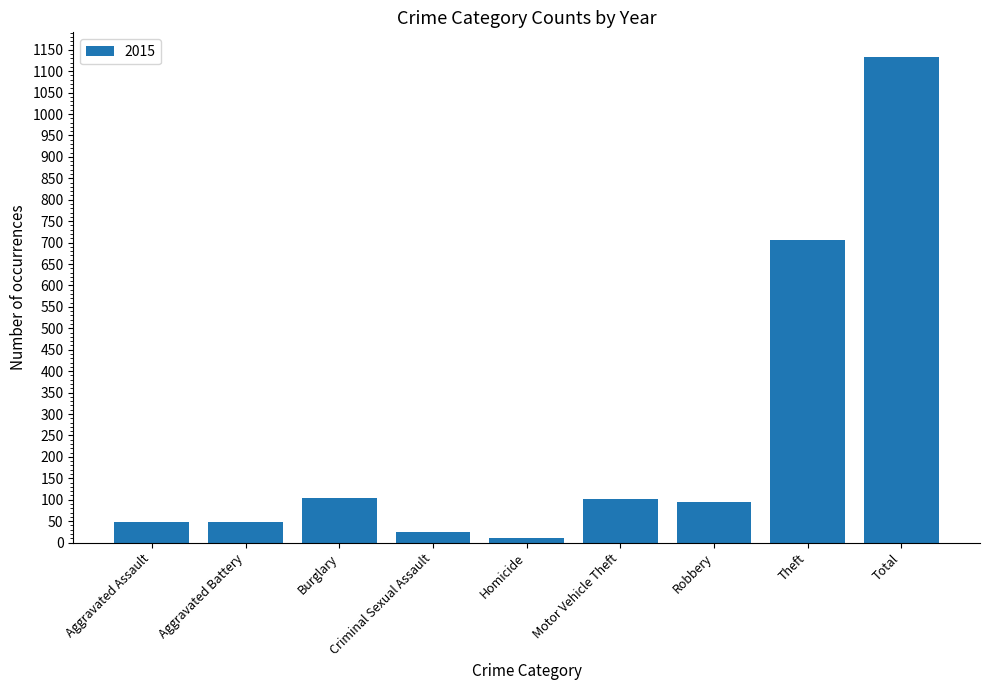

What is the label of the 1st bar from the left?

Aggravated Assault